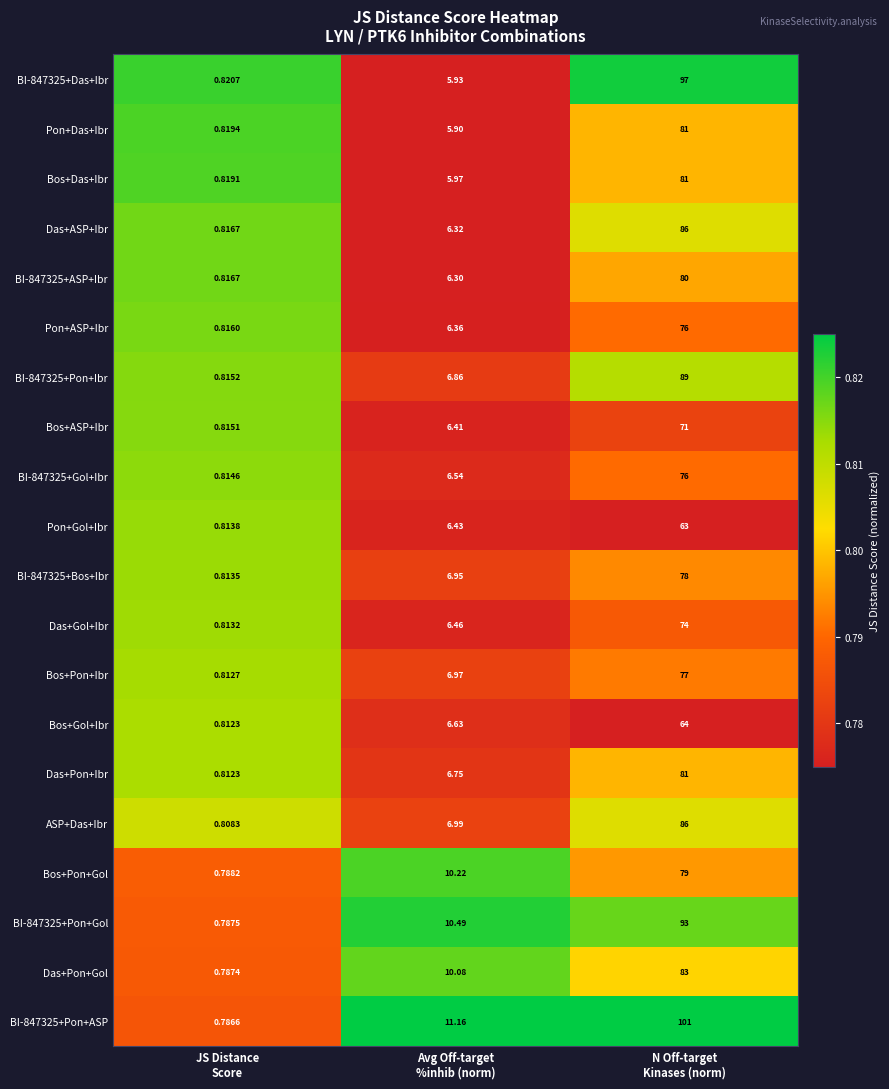

What is the difference between the highest and lowest values at Avg Off-target
%inhib (norm)?

5.3